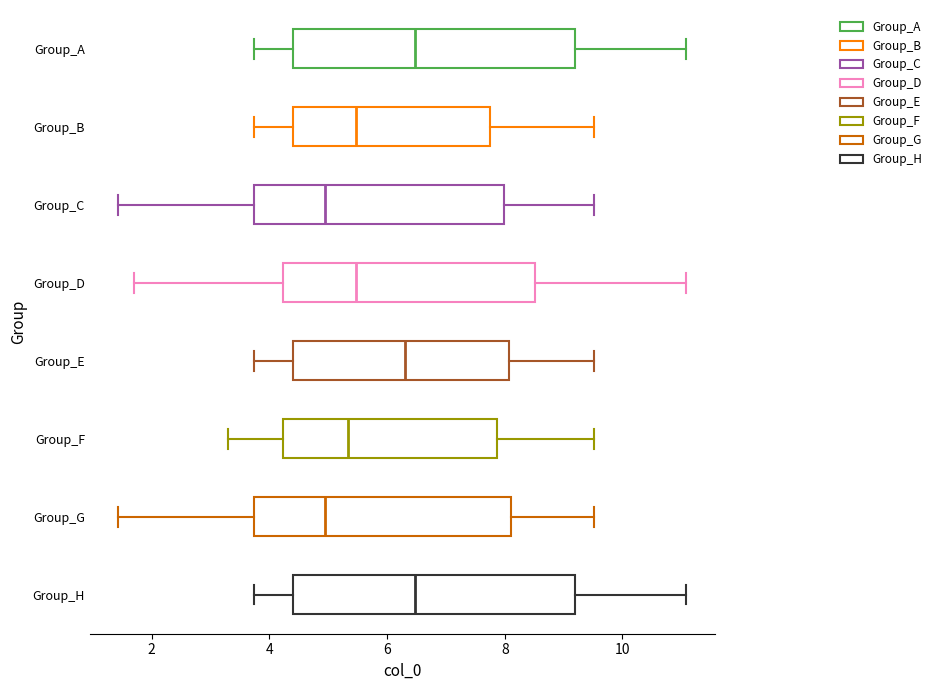

Reading bottom to top, read every box against the x-axis: the position of its median line, the range the box covers, and the ends of its whiskers. The values are not printed on the chart, so give them approximately, as read against the axis.

Group_H: median 6.4, box 4.4 to 9.2, whiskers 3.8 to 11.0
Group_G: median 5.0, box 3.8 to 8.2, whiskers 1.4 to 9.6
Group_F: median 5.4, box 4.2 to 7.8, whiskers 3.2 to 9.6
Group_E: median 6.4, box 4.4 to 8.0, whiskers 3.8 to 9.6
Group_D: median 5.4, box 4.2 to 8.6, whiskers 1.8 to 11.0
Group_C: median 5.0, box 3.8 to 8.0, whiskers 1.4 to 9.6
Group_B: median 5.4, box 4.4 to 7.8, whiskers 3.8 to 9.6
Group_A: median 6.4, box 4.4 to 9.2, whiskers 3.8 to 11.0